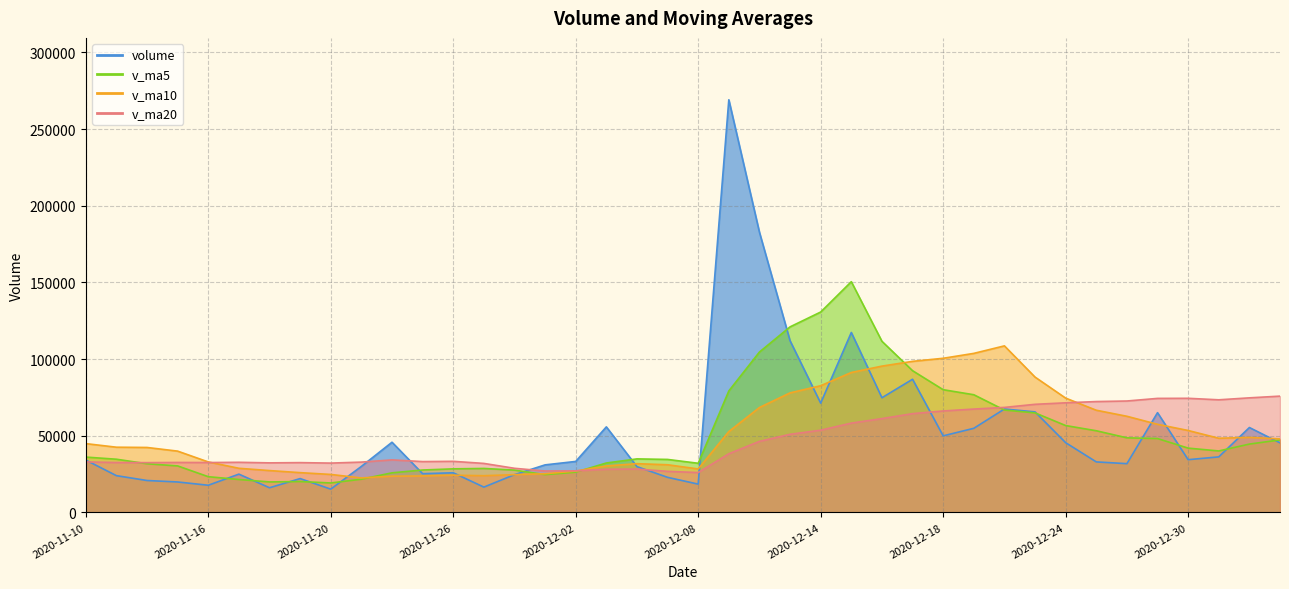

Which label corresponds to the smallest value in the chart?

2020-11-20